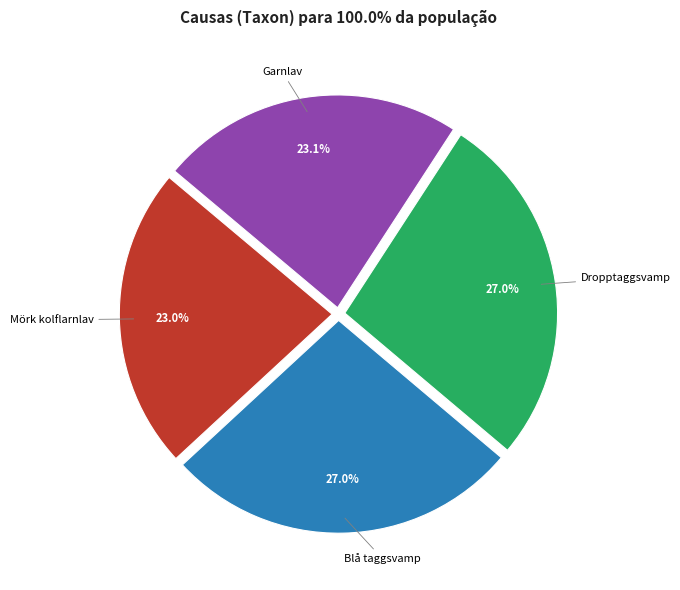

Is there a majority slice in this chart?

No